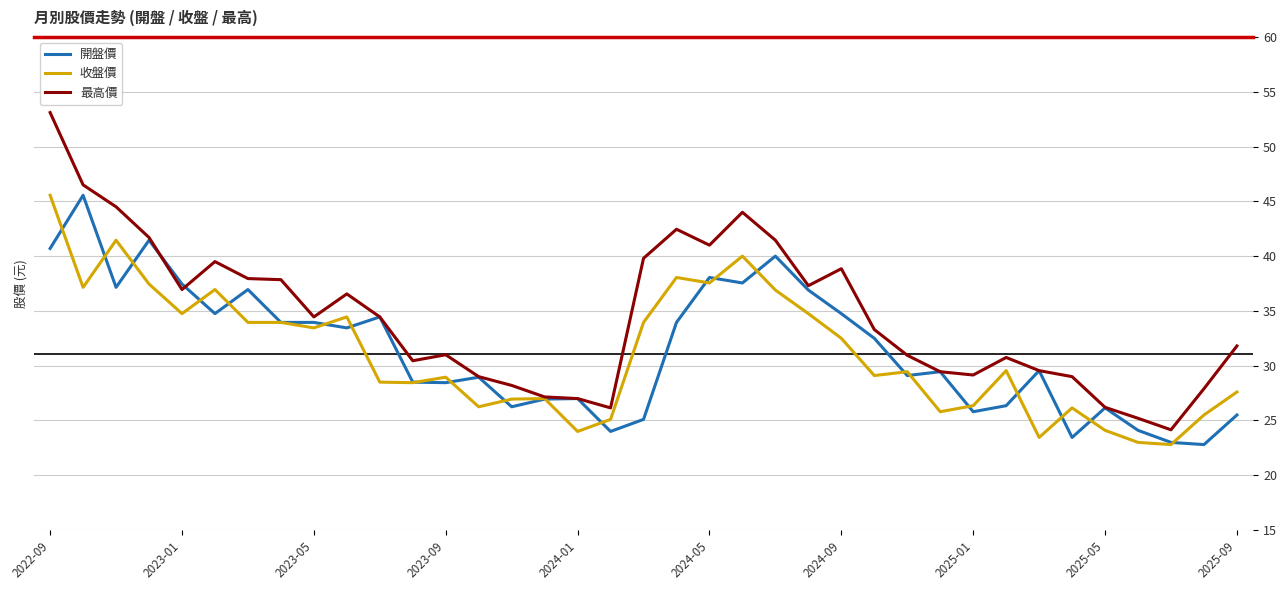

Which series ends up on top after the final intersection of 開盤價 and 收盤價?

收盤價